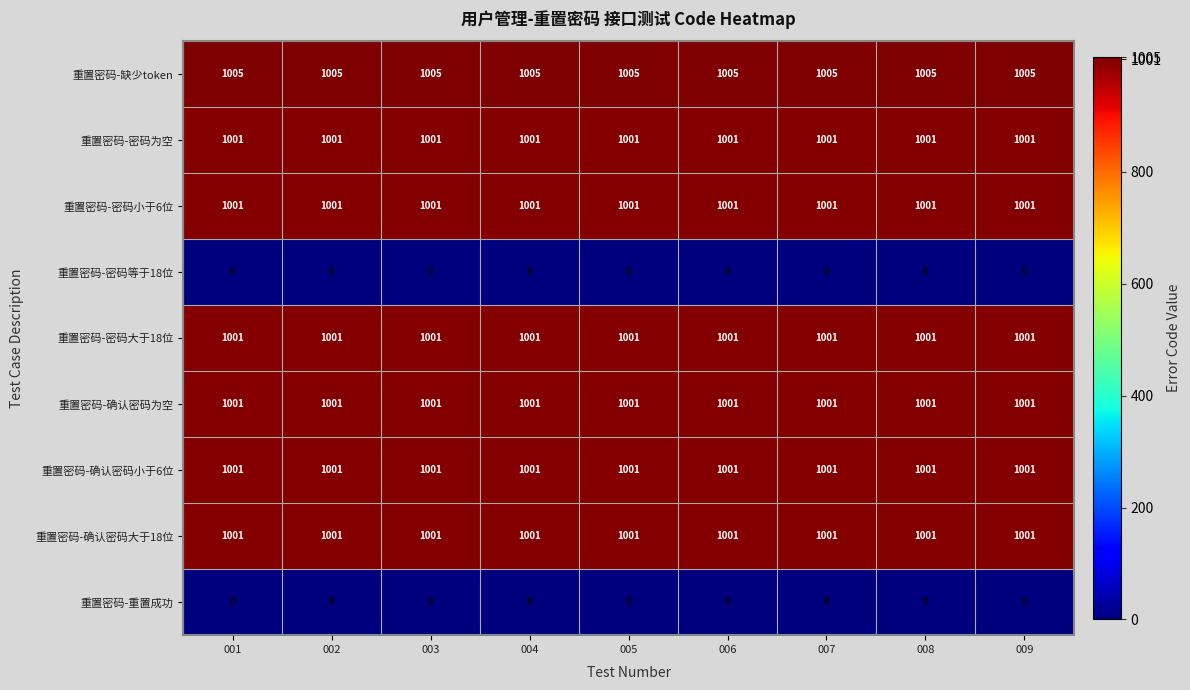

What is the average value of the 重置密码-密码小于6位 series?

1001